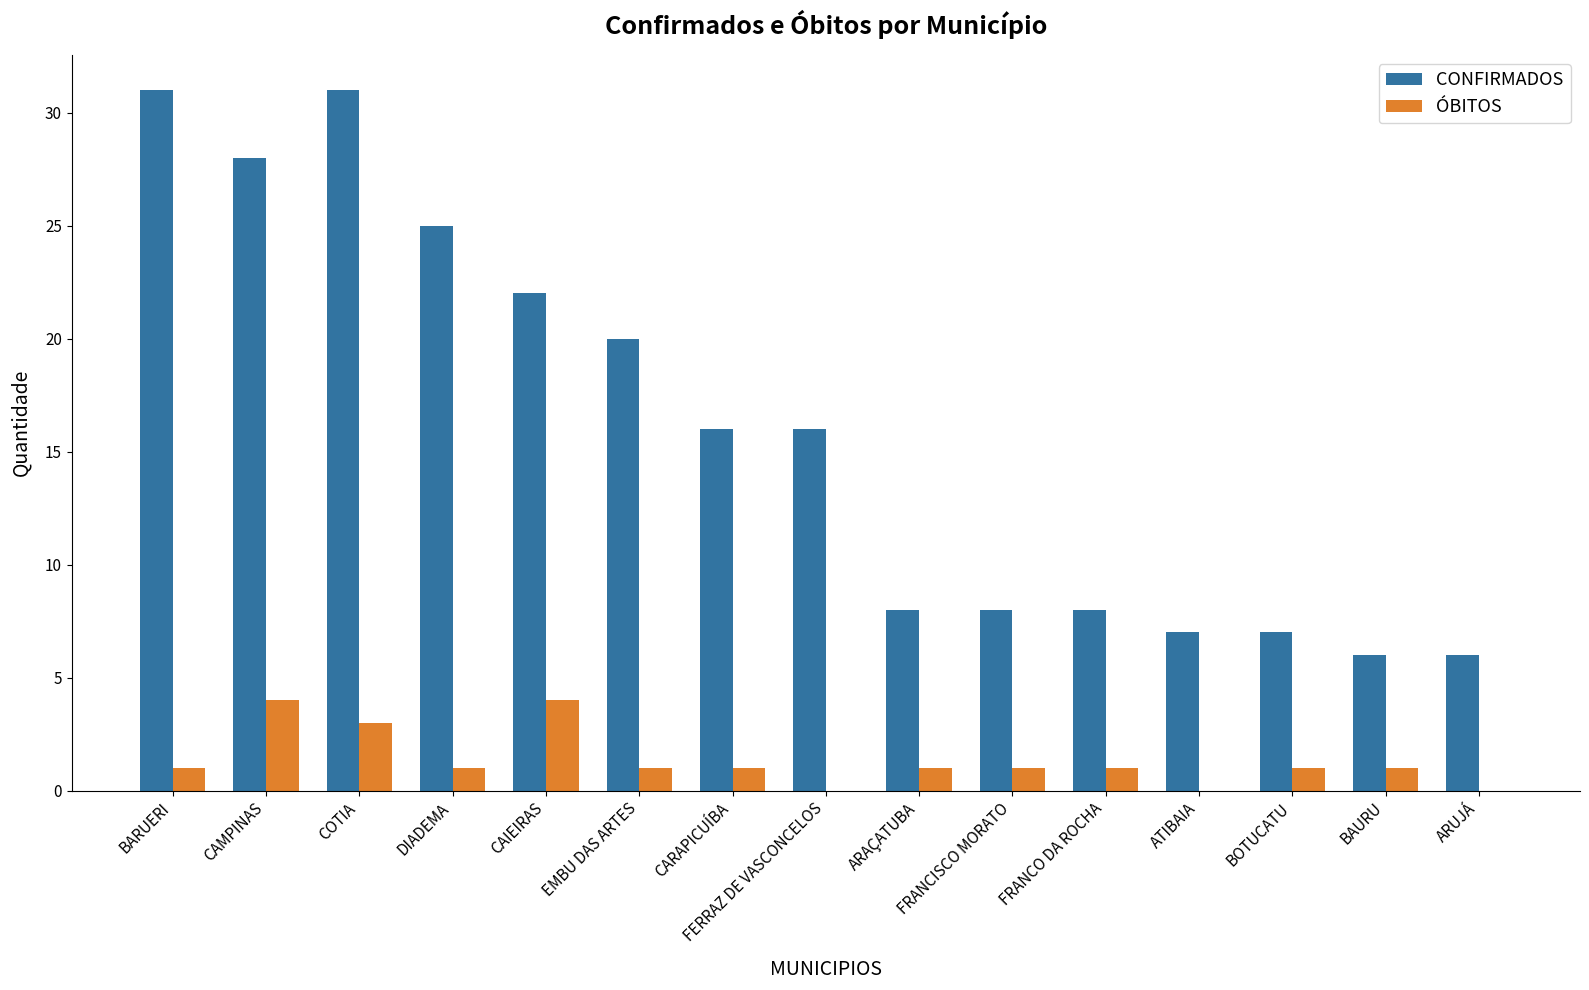

Which series has the largest total across all categories?

CONFIRMADOS